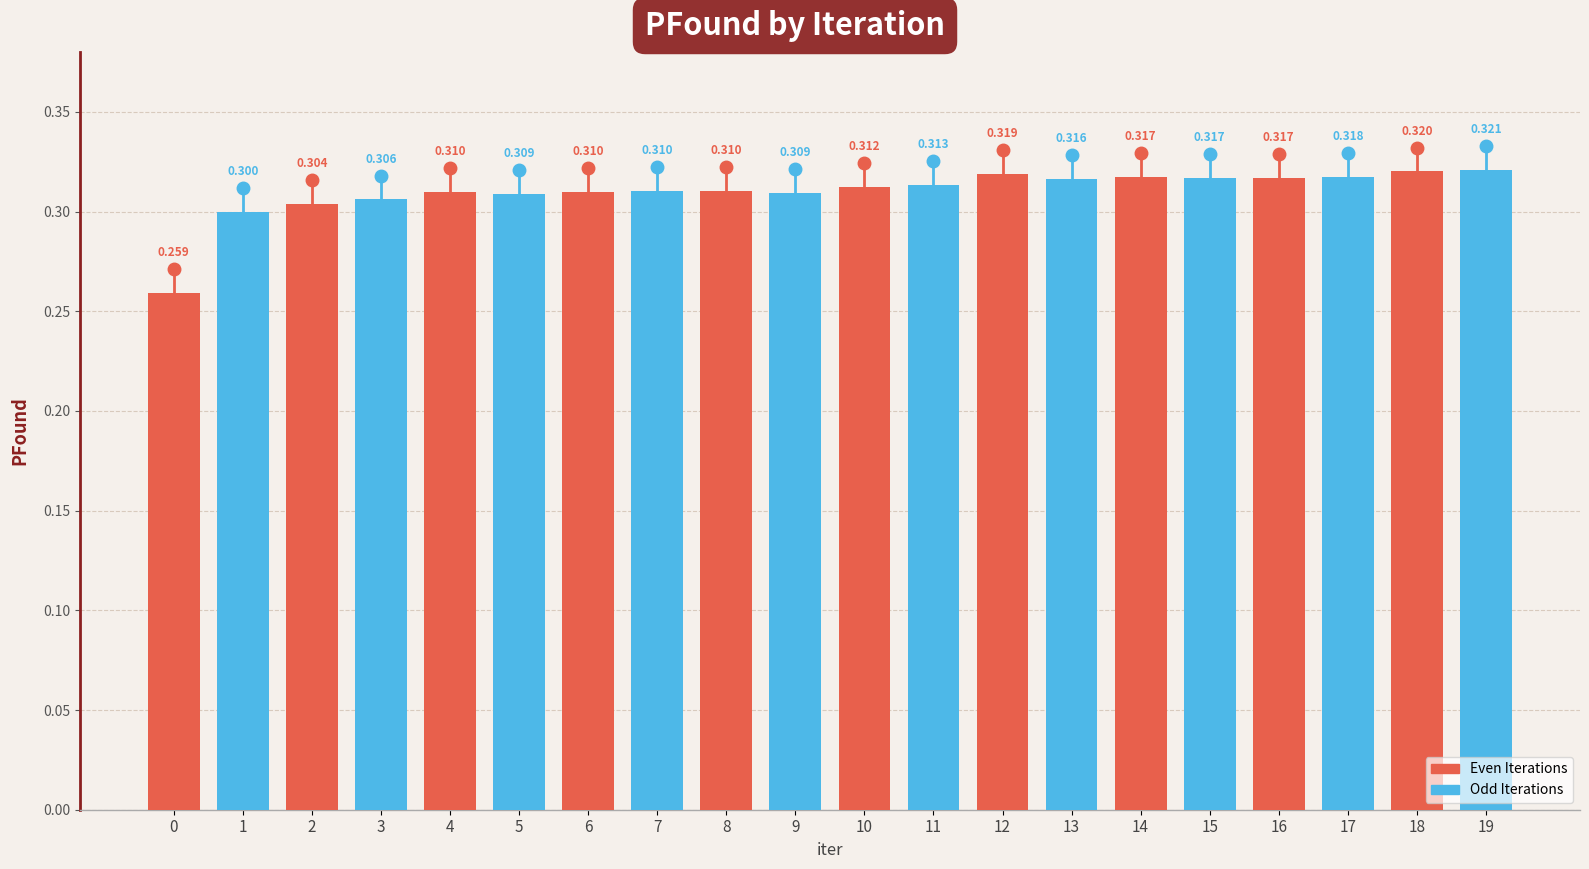

What is the average value?

0.3